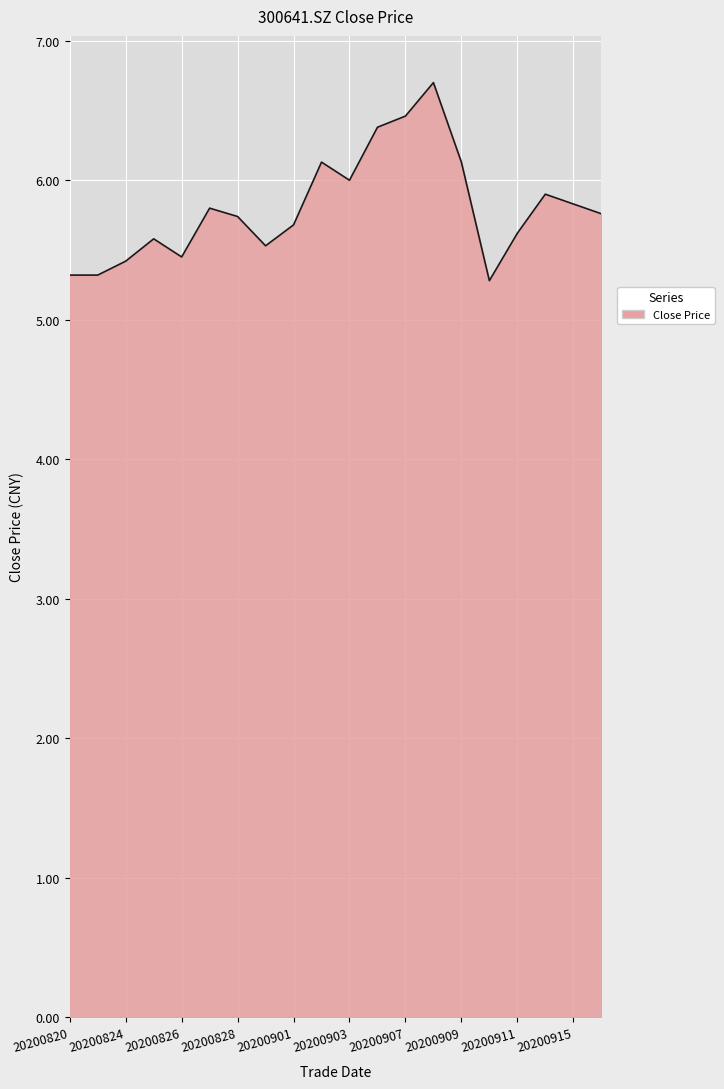

What is the smallest value displayed?

5.3